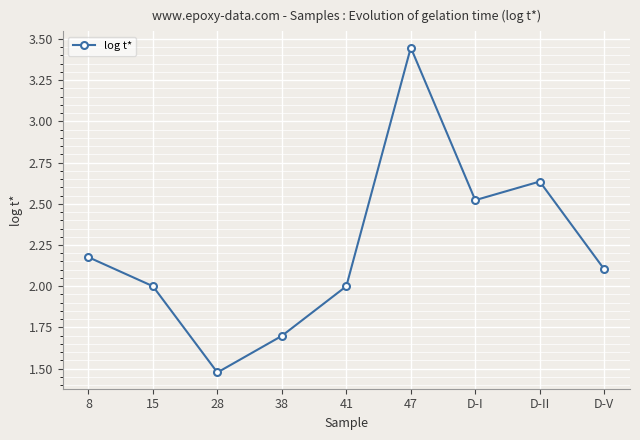

Approximately how many times larger is the value at 47 compared to 8?

1.6